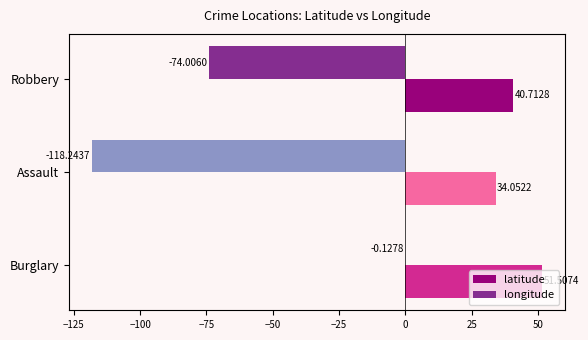

At which category is the sum across all series the highest?

Burglary